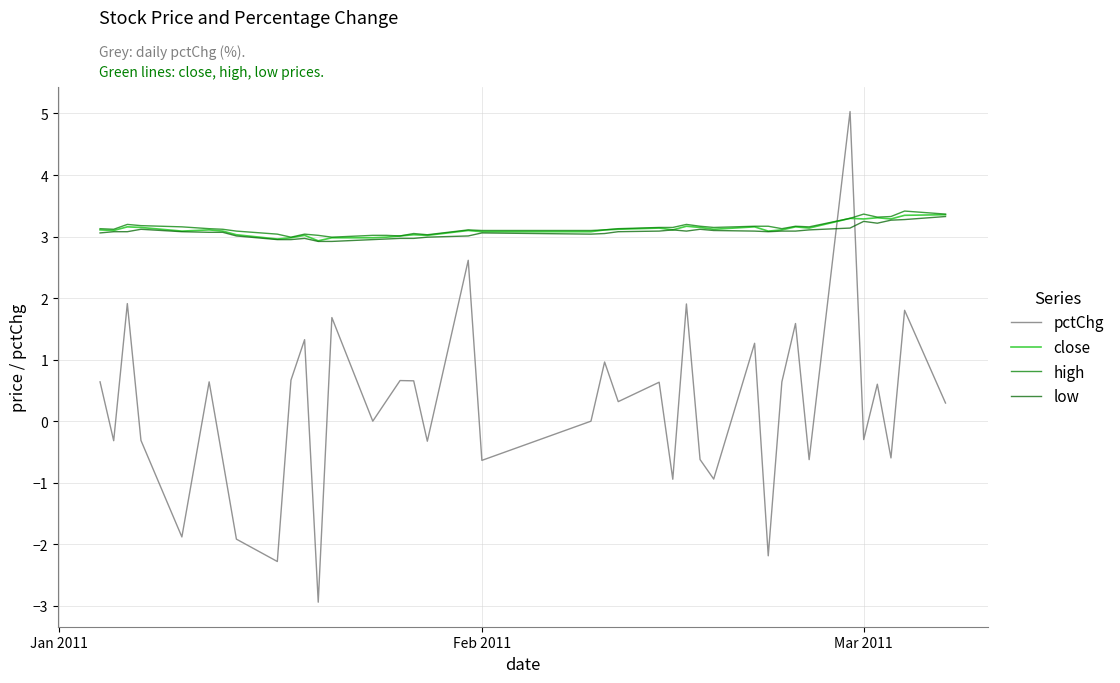

Does the chart have visible grid lines?

Yes